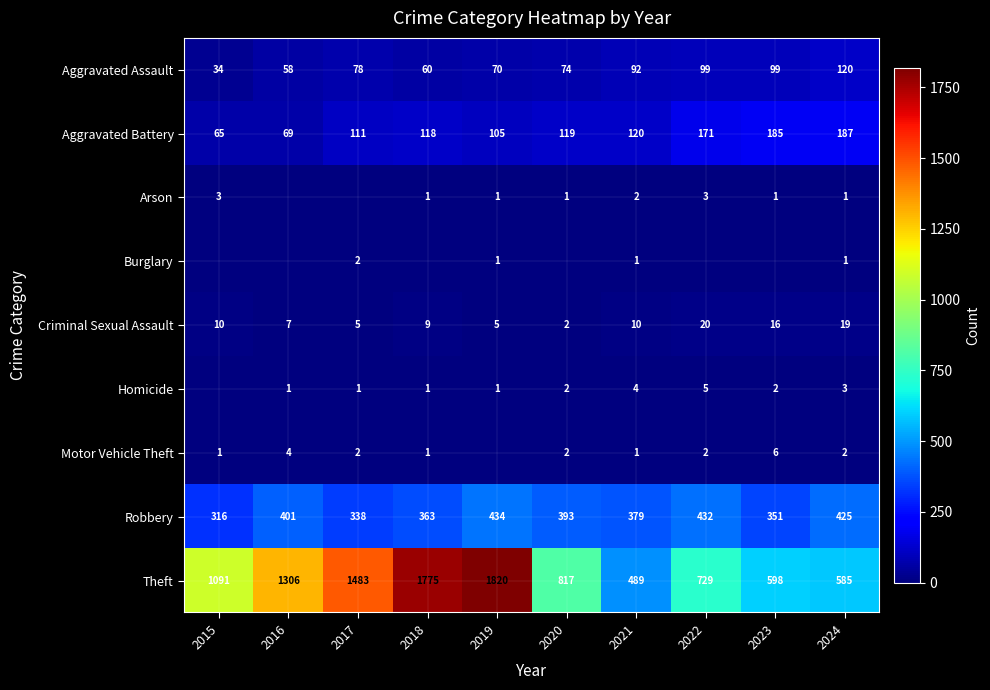

The value of Motor Vehicle Theft at 2018 is 0. True or false?

False